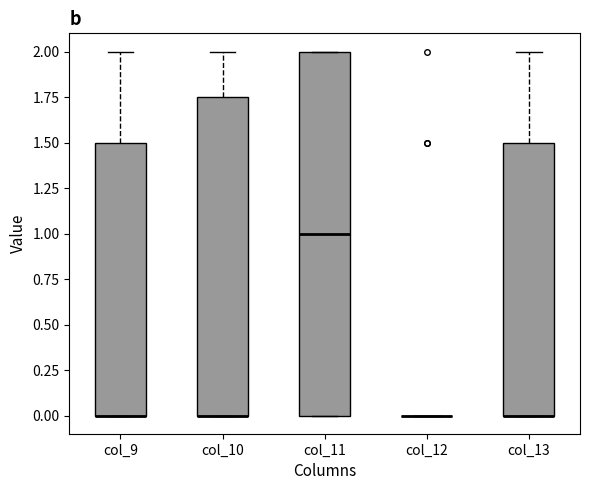

Reading left to right, read every box against the y-axis: the position of its median line, the range the box covers, and the ends of its whiskers. The values are not printed on the chart, so give them approximately, as read against the axis.

col_9: median 0.00 (drawn on the box's lower edge), box 0.00 to 1.50, whiskers 0.00 to 2.00
col_10: median 0.00 (drawn on the box's lower edge), box 0.00 to 1.75, whiskers 0.00 to 2.00
col_11: median 1.00, box 0.00 to 2.00, whiskers 0.00 to 2.00
col_12: box collapsed to a line at 0.00, whiskers 0.00 to 0.00
col_13: median 0.00 (drawn on the box's lower edge), box 0.00 to 1.50, whiskers 0.00 to 2.00